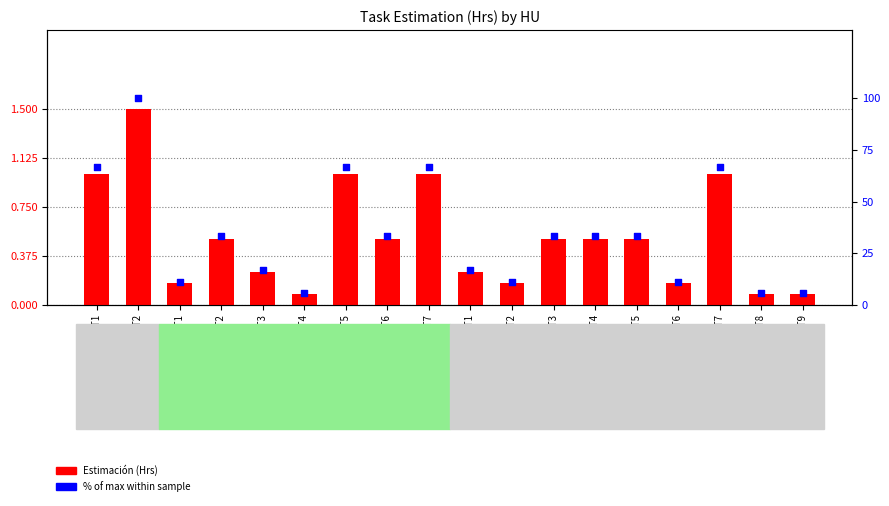

Which series has the largest Y range (max minus min)?

% of max within sample